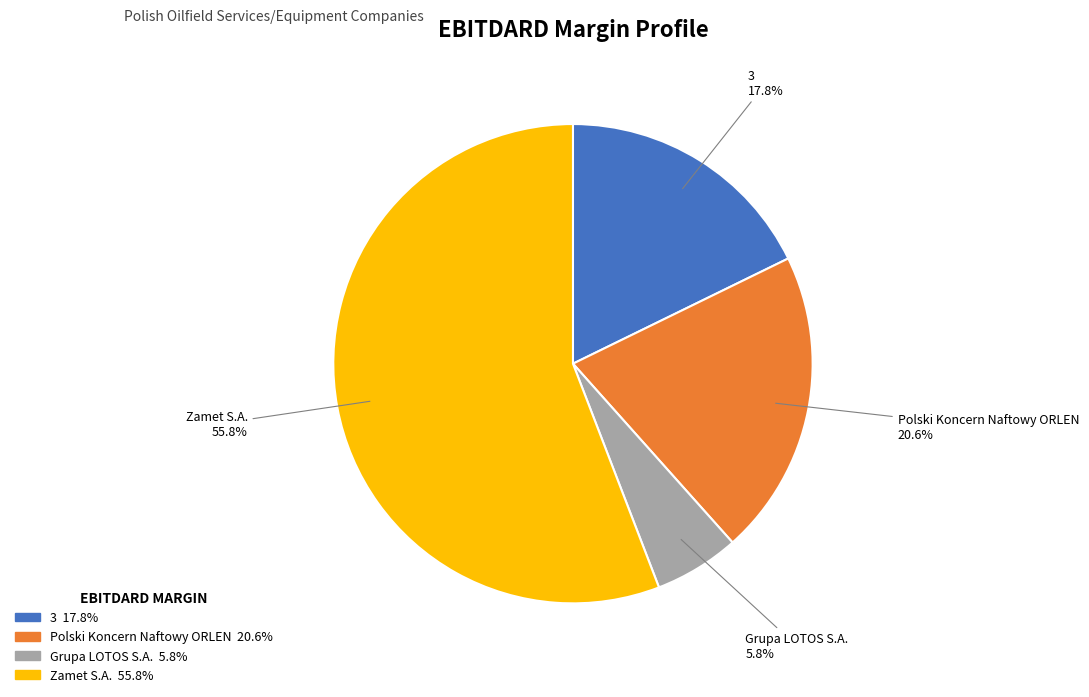

How many segments does this pie chart have?

4